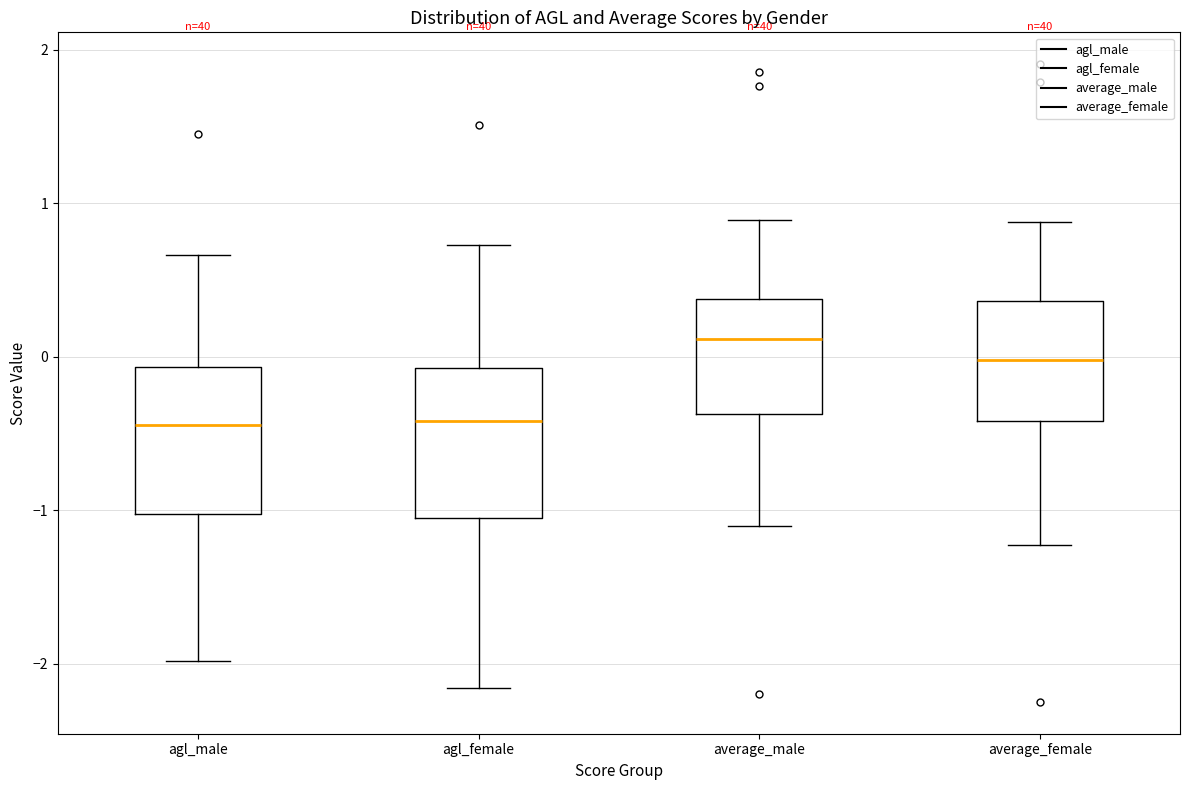

Reading left to right, transcribe this box plot: for each box, give where its median line is, the range the box spans, and where its two whiskers end, as read against the y-axis. The values are not printed on the chart, so give them approximately, as read against the axis.

agl_male: median -0.4, box -1.0 to -0.1, whiskers -2.0 to 0.7
agl_female: median -0.4, box -1.1 to -0.1, whiskers -2.2 to 0.7
average_male: median 0.1, box -0.4 to 0.4, whiskers -1.1 to 0.9
average_female: median 0.0, box -0.4 to 0.4, whiskers -1.2 to 0.9